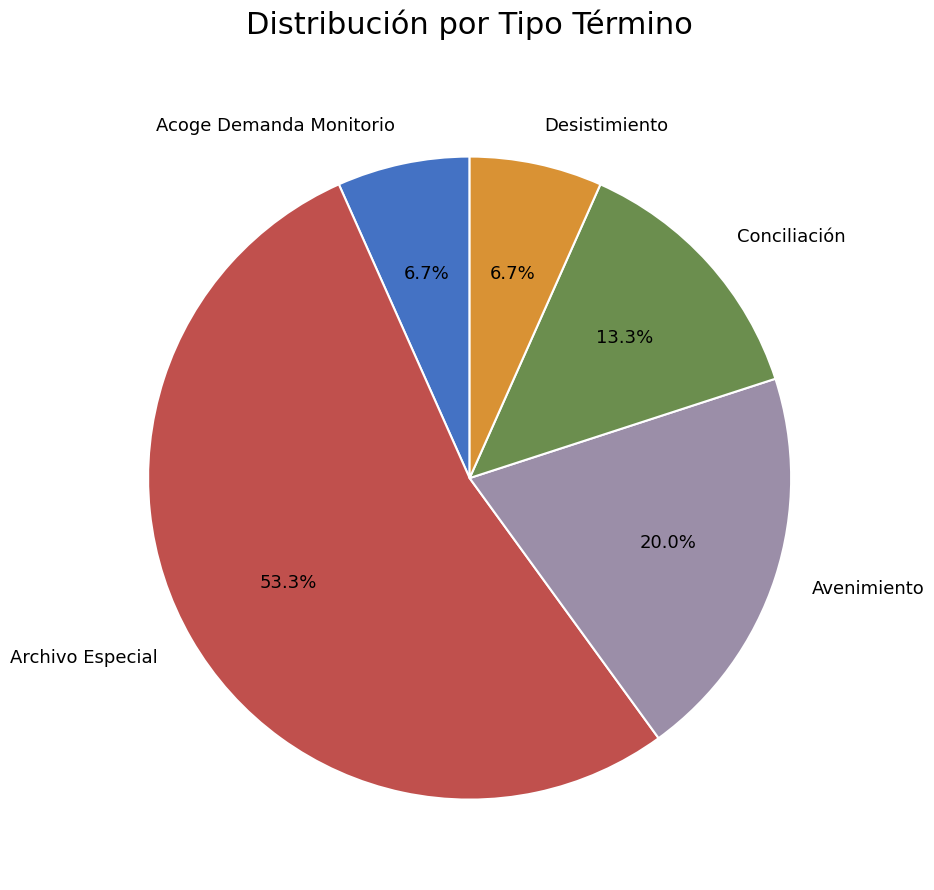

To the nearest percent, what portion does Avenimiento represent?

20%